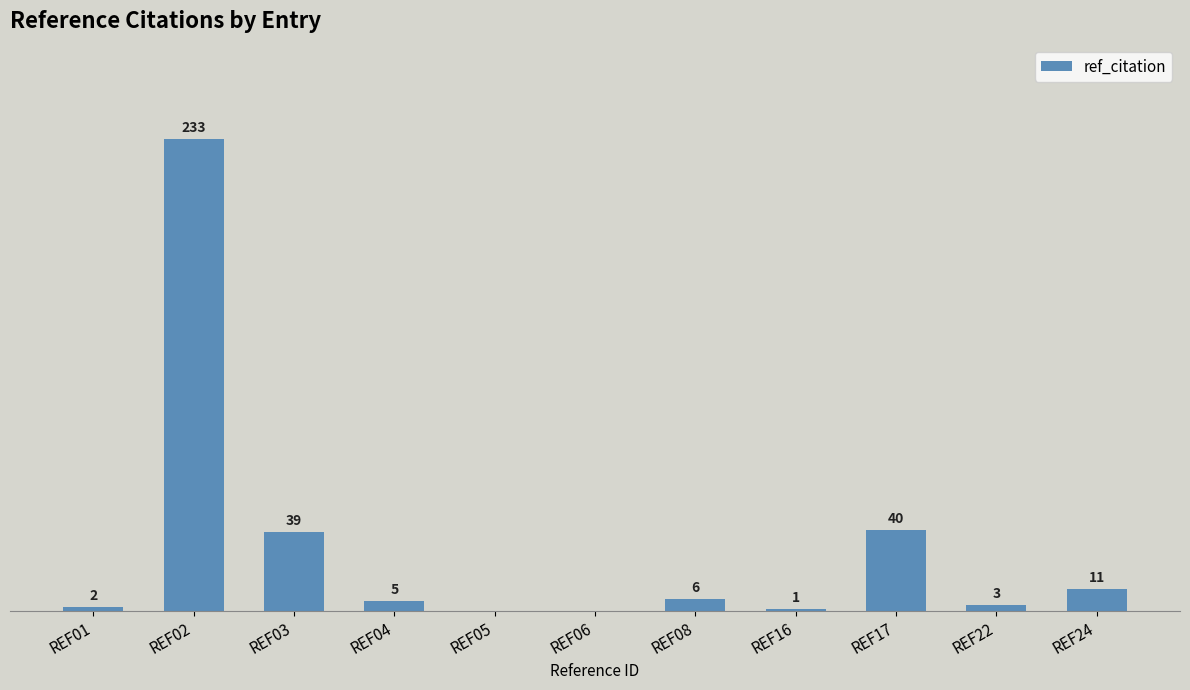

At which label is the value closest to 116?

REF17